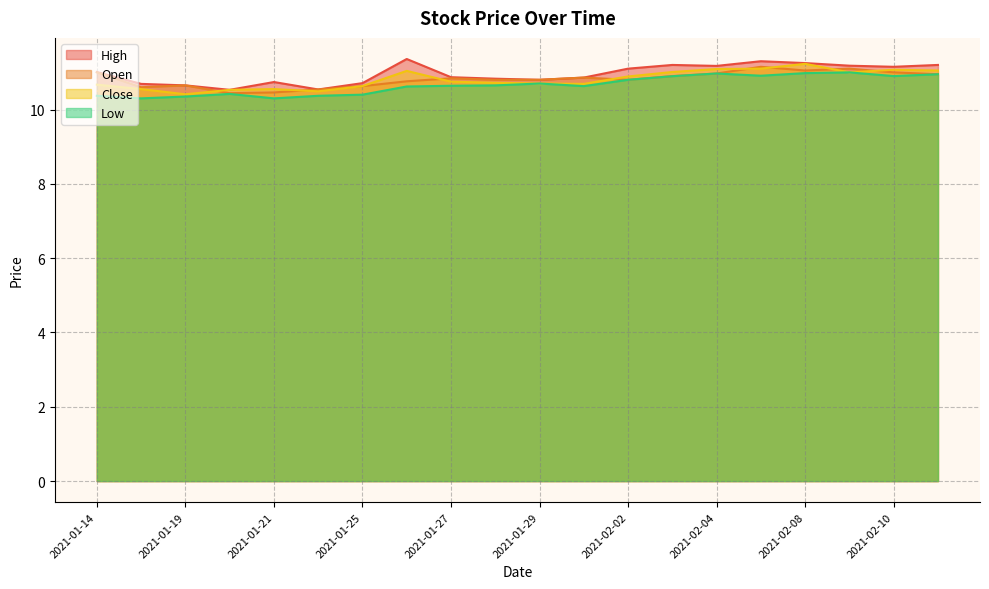

True or false: Low and Open intersect in this chart.

False